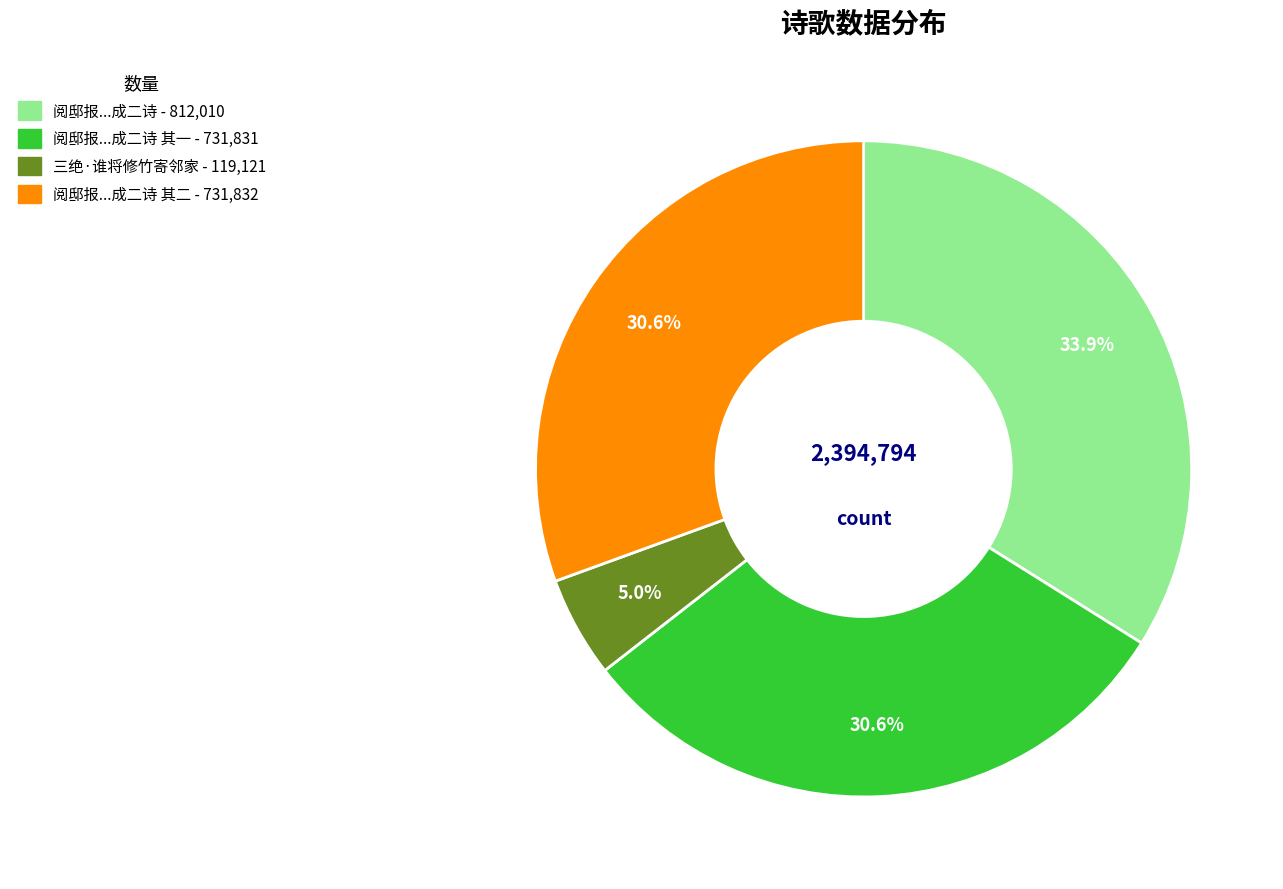

Is there a majority slice in this chart?

No